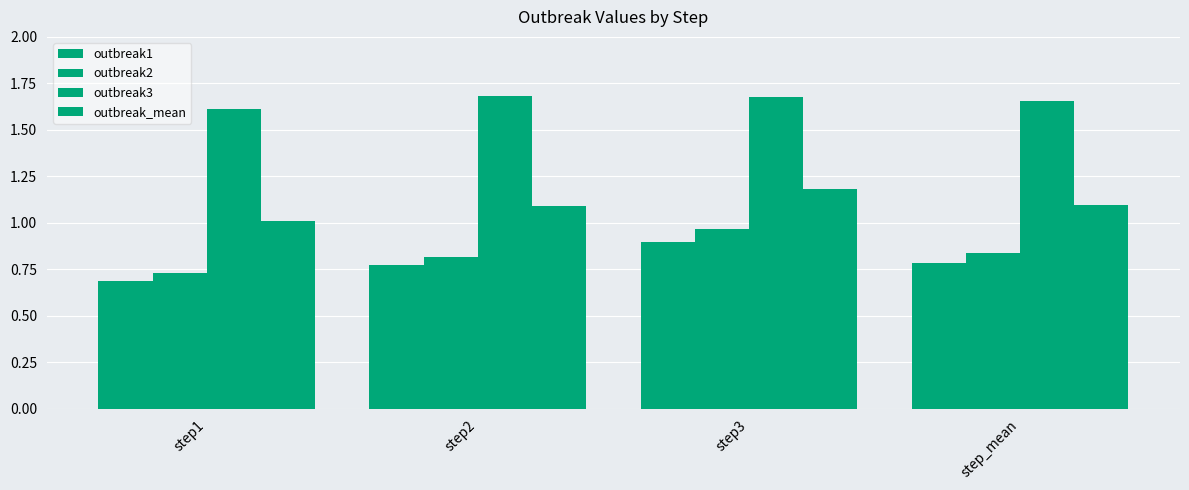

How many distinct data groups are displayed?

4